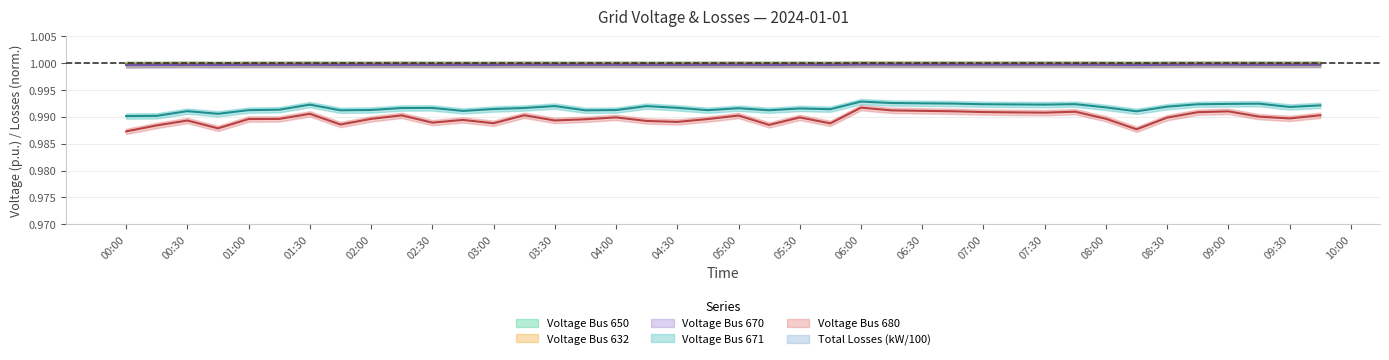

In voltage_bus_632, how many points are higher than both neighbors (excluding endpoints)?

11